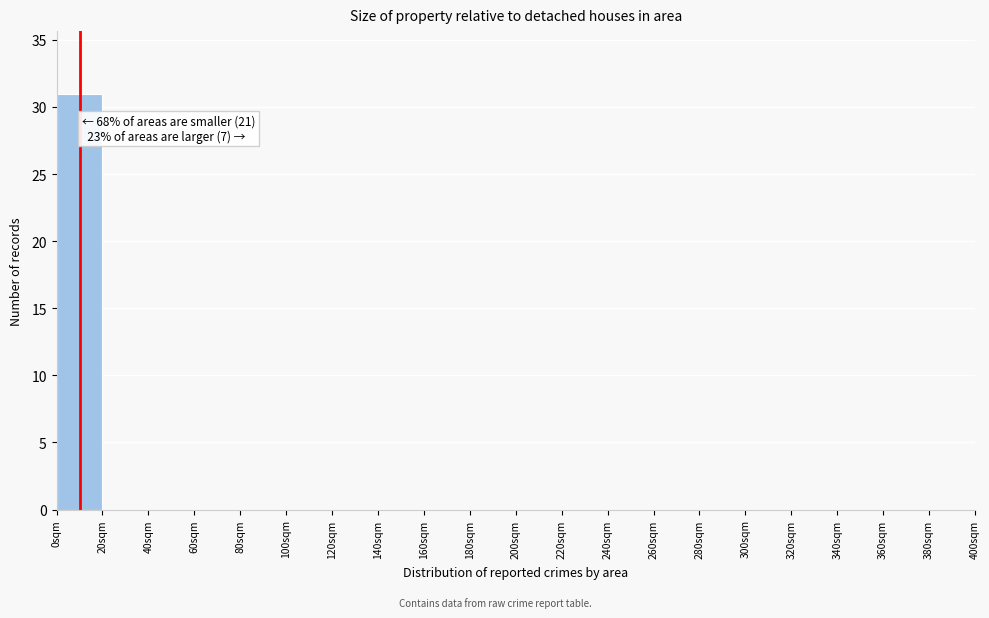

Over which range of the x-axis is the bar tallest?

0 to 20